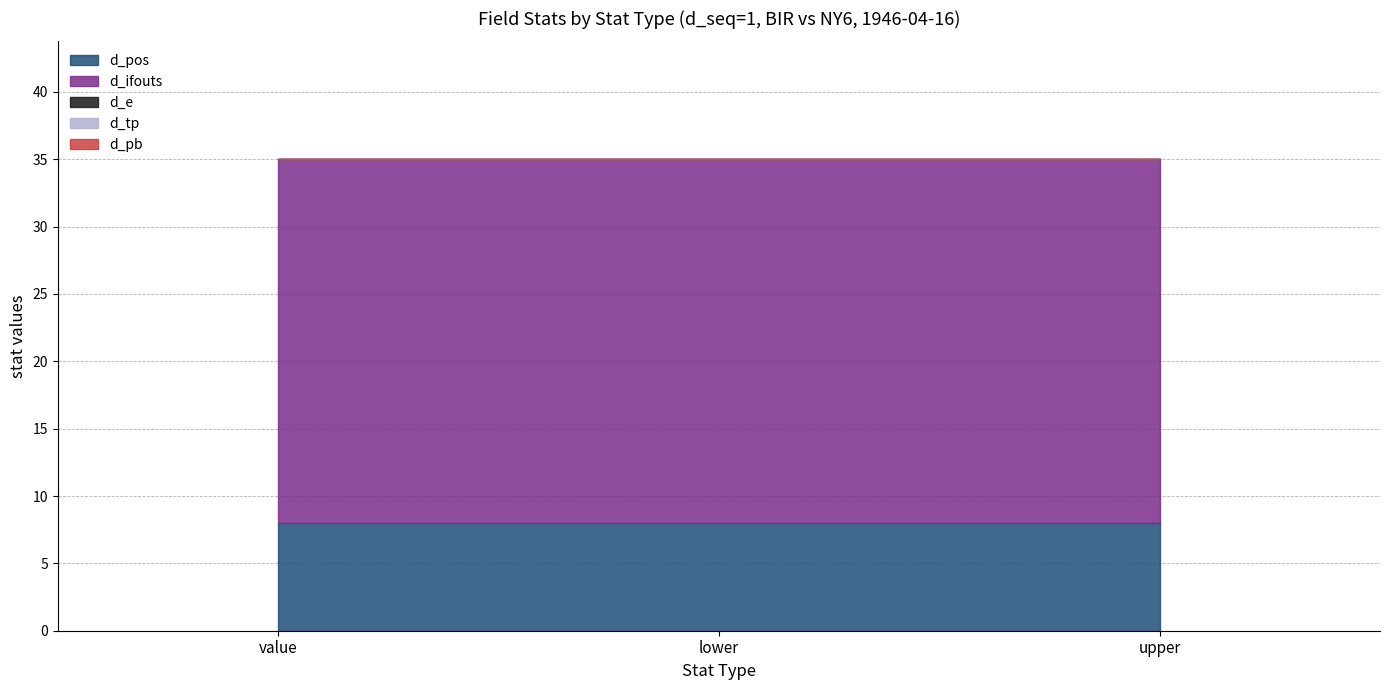

The value of d_ifouts at upper is 18. True or false?

False